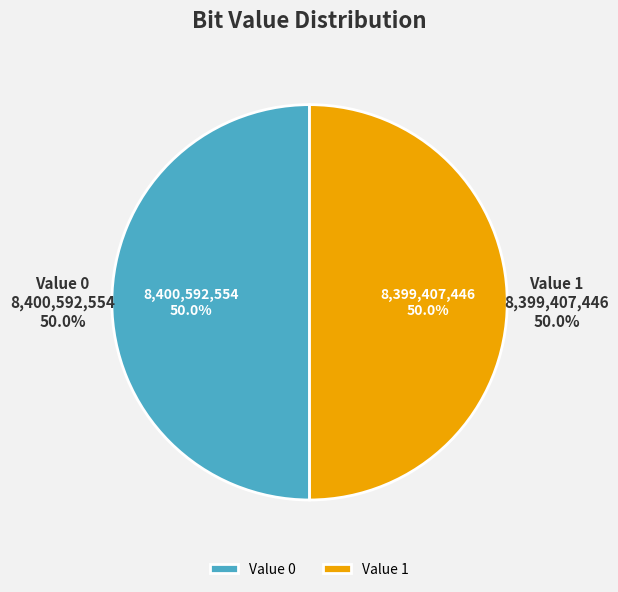

Is 1 the majority of the pie?

No